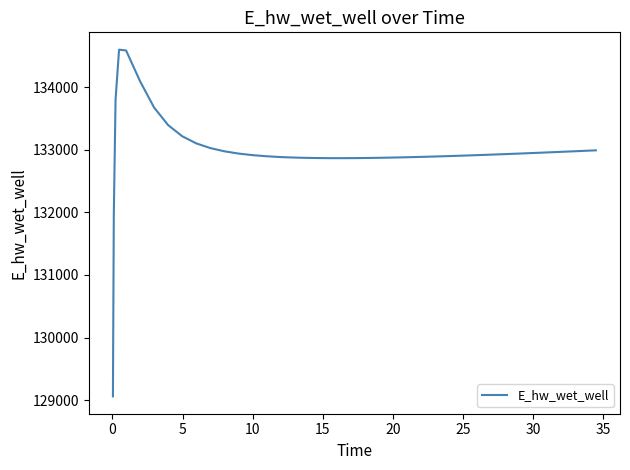

What is the greatest value displayed?

134598.6